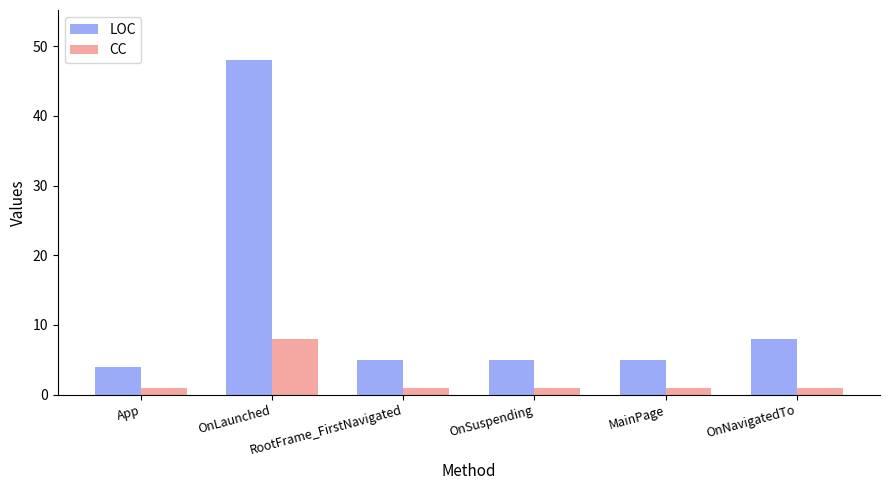

Count the number of data series in this chart.

2